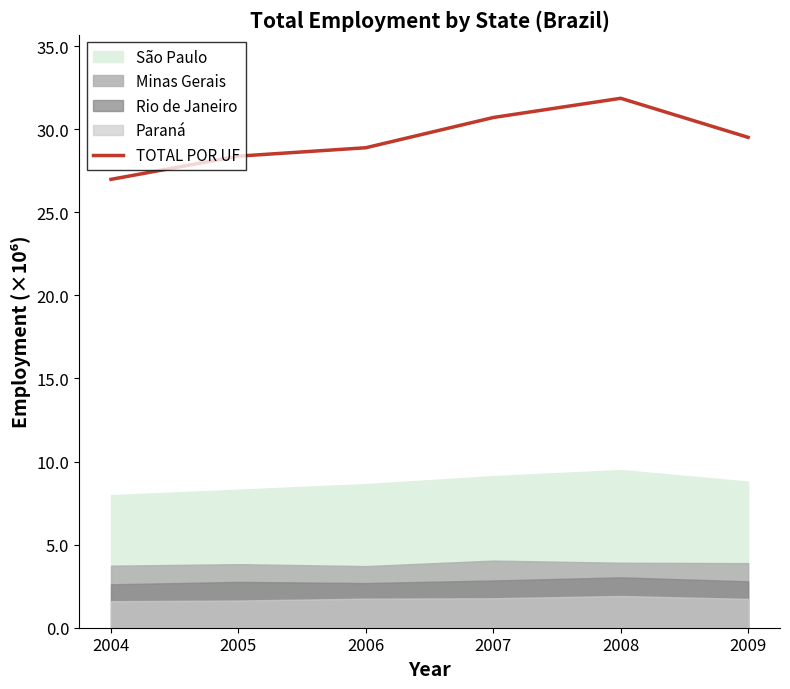

How many values exceed 29?

3